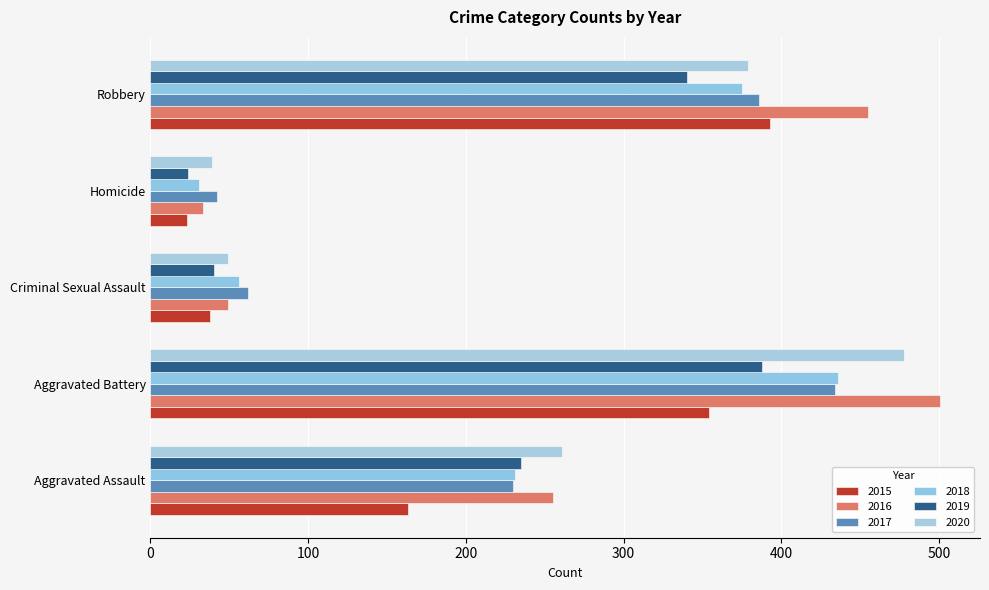

Count the number of data series in this chart.

6